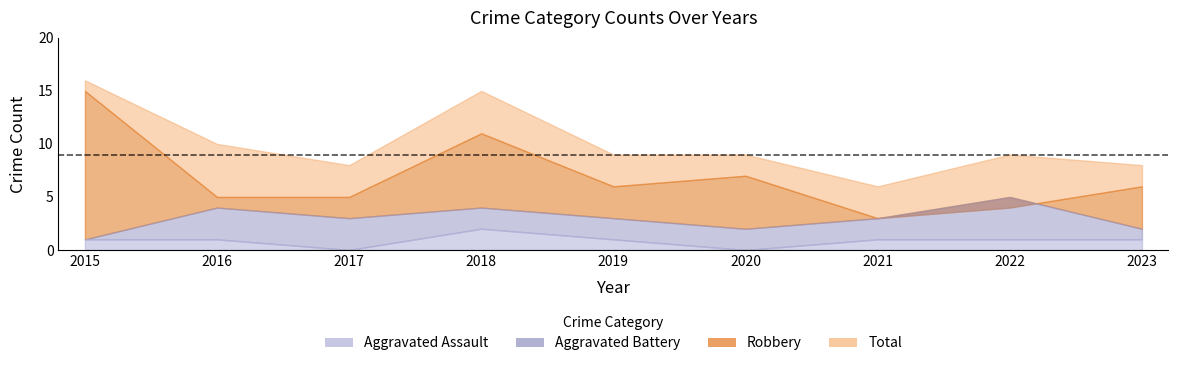

At which label does Robbery first exceed 6?

2015